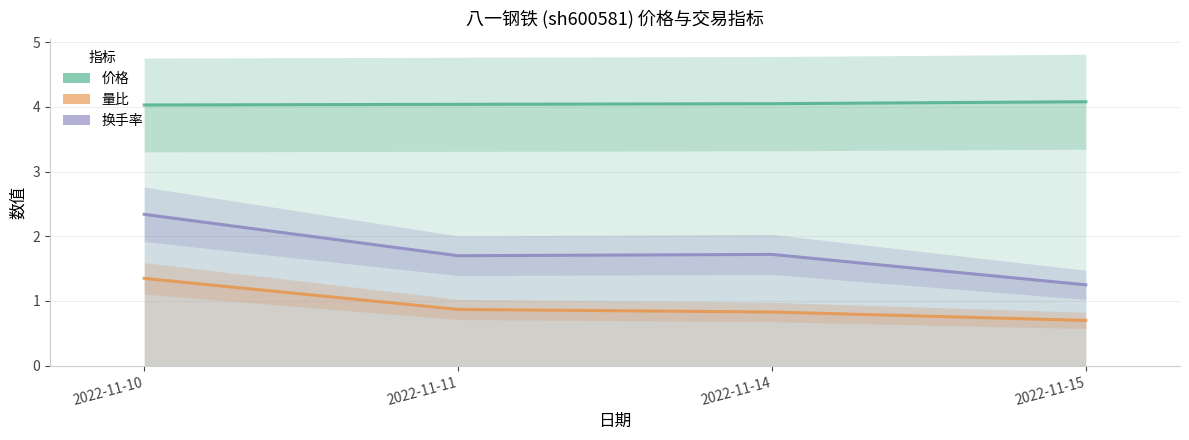

Read the 换手率 value at 2022-11-10.

2.3